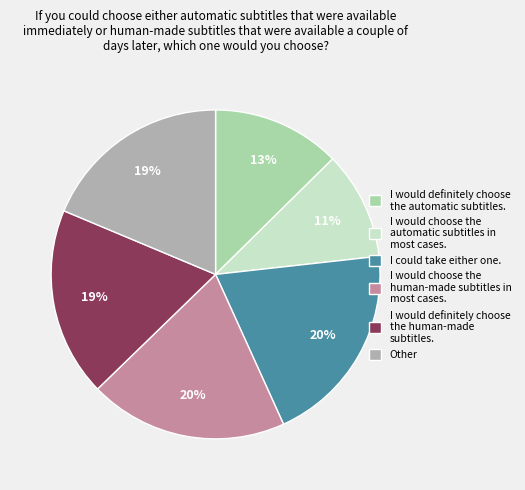

Is I would definitely choose the human-made subtitles. the majority of the pie?

No